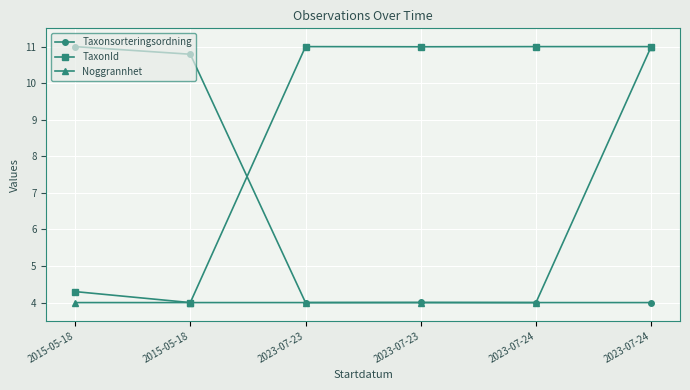

Reading left to right, extract all data points from this chart.

Taxonsorteringsordning: 2015-05-18=11.0	2015-05-18=10.8	2023-07-23=4.0	2023-07-23=4.0	2023-07-24=4.0	2023-07-24=4.0
TaxonId: 2015-05-18=4.3	2015-05-18=4.0	2023-07-23=11.0	2023-07-23=11.0	2023-07-24=11.0	2023-07-24=11.0
Noggrannhet: 2015-05-18=4.0	2015-05-18=4.0	2023-07-23=4.0	2023-07-23=4.0	2023-07-24=4.0	2023-07-24=11.0